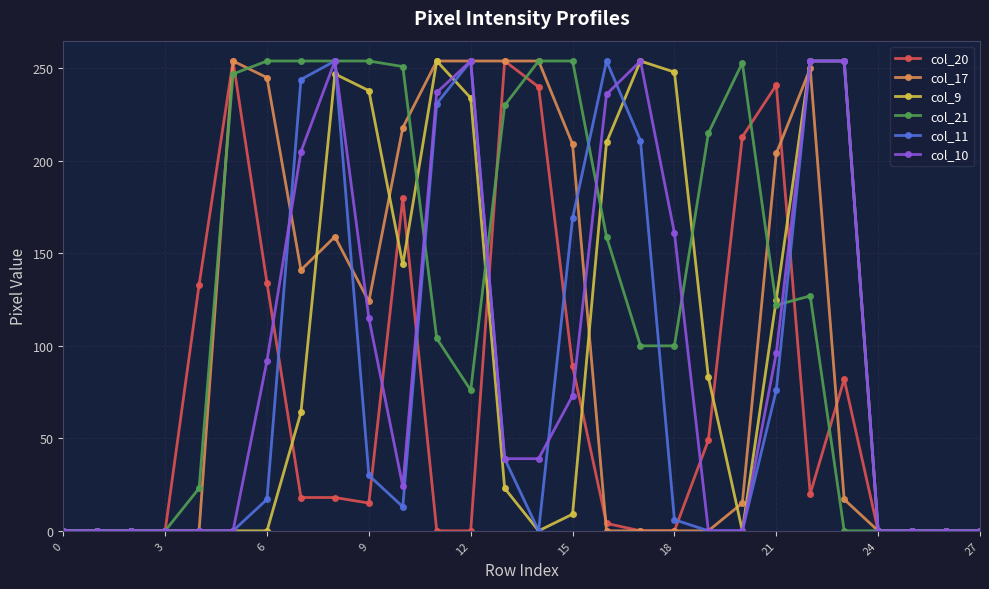

True or false: col_11 has more than 2 points higher than both neighbors.

True